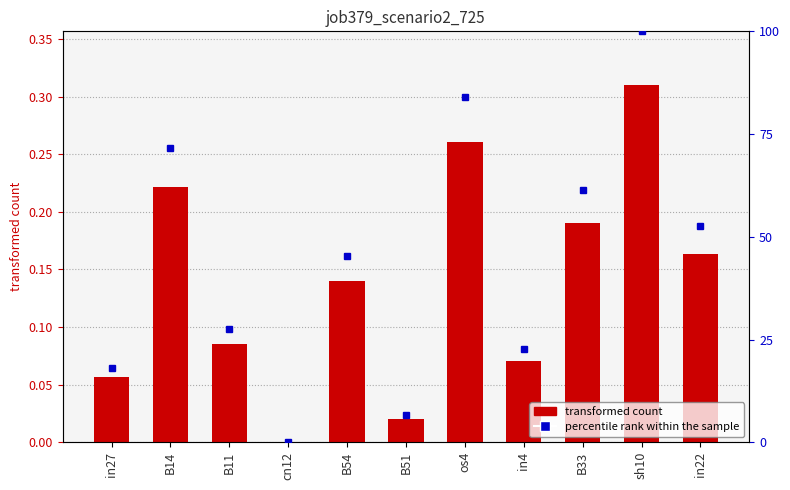

How many data points does each series have?

11